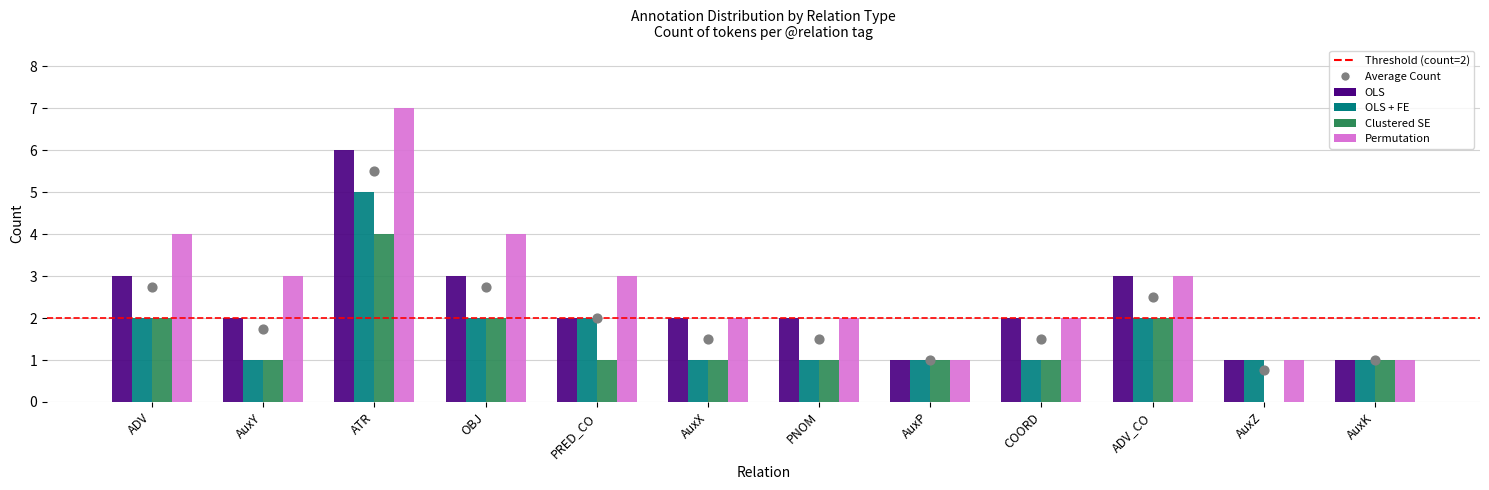

Which series reaches the maximum Y coordinate?

Permutation